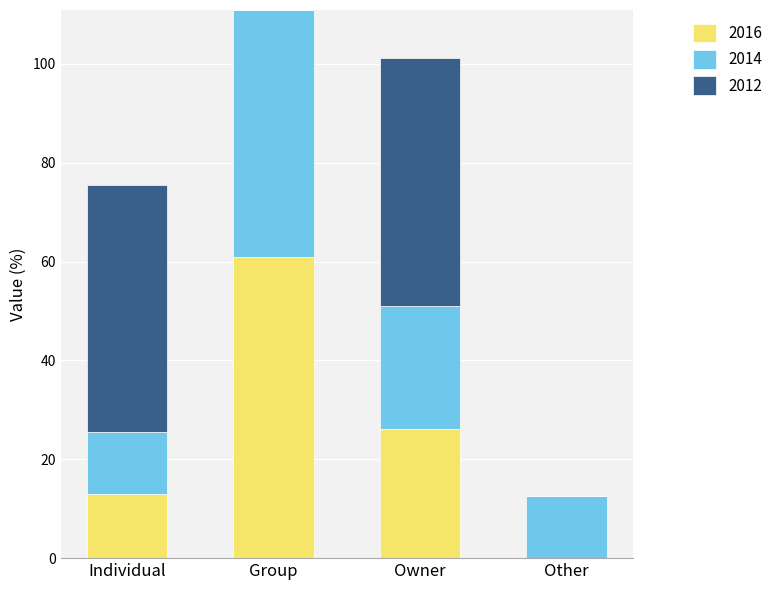

Is it true that 2016 equals 21.4 at Individual?

False